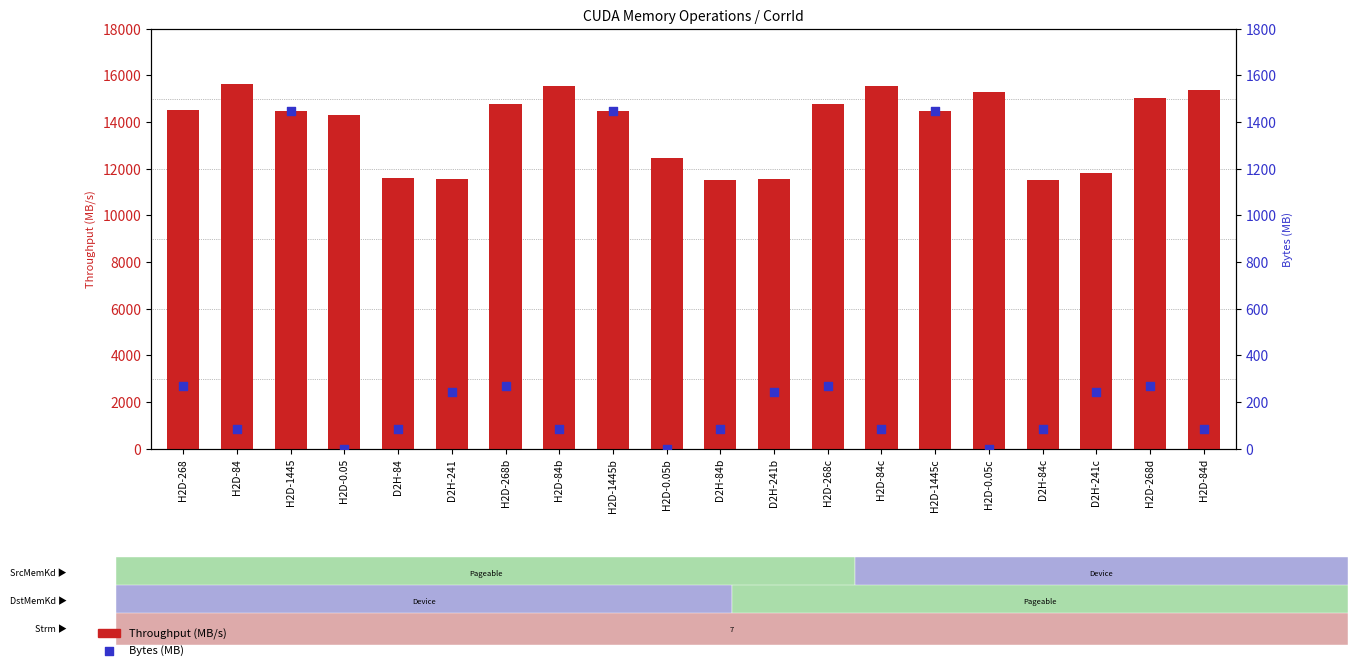

Which series has the widest spread of Y values?

Throughput (MB/s)